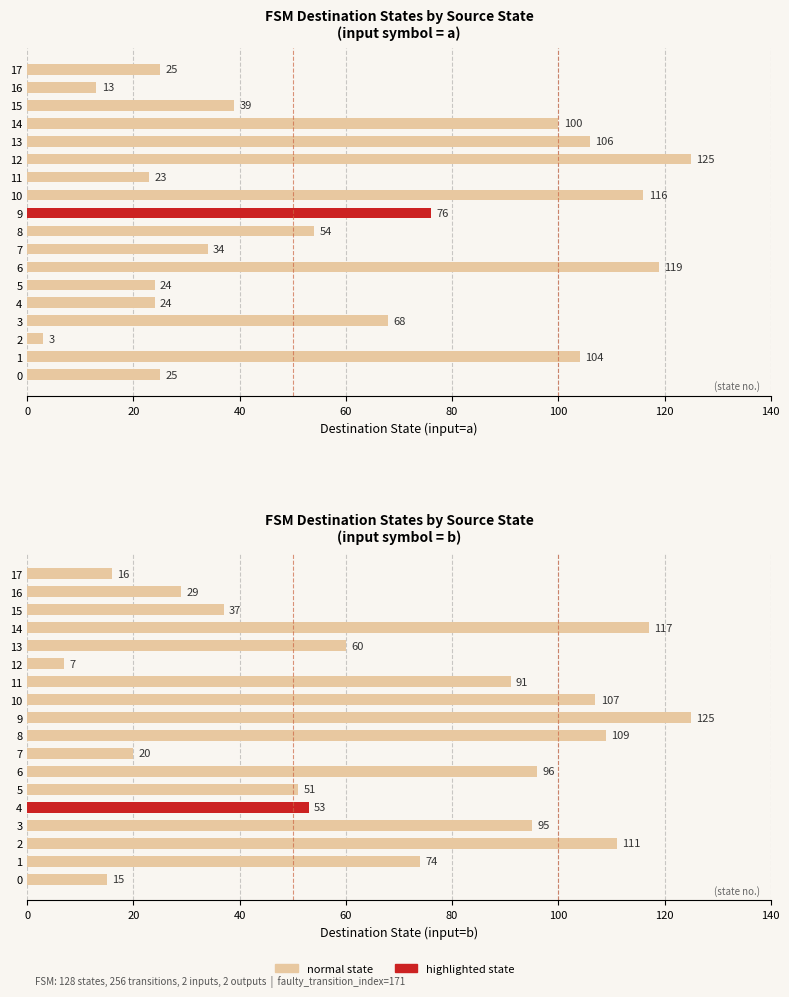

What is the total value across all series at 8?

163